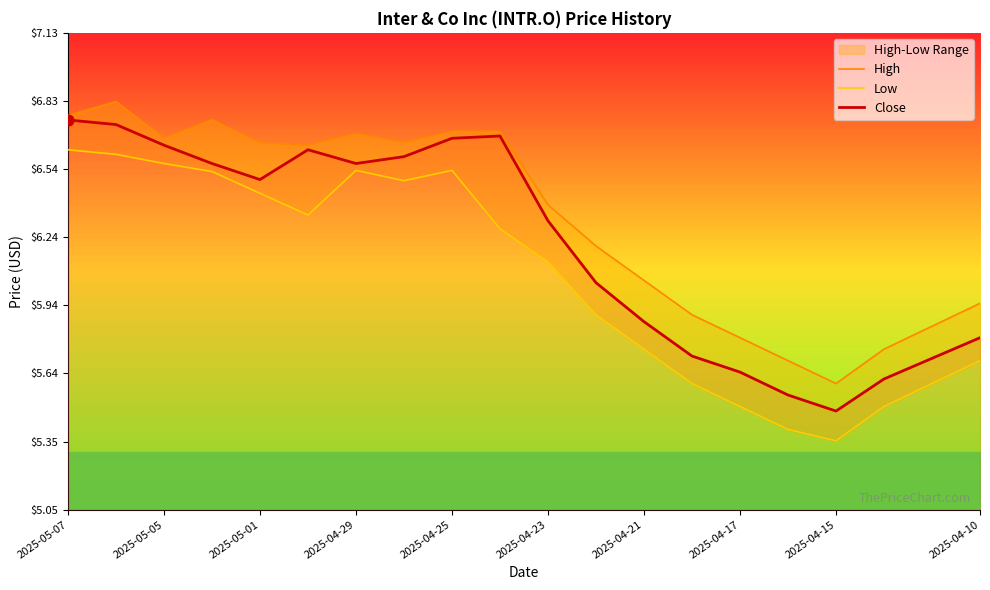

Which series contains the highest Y value?

High